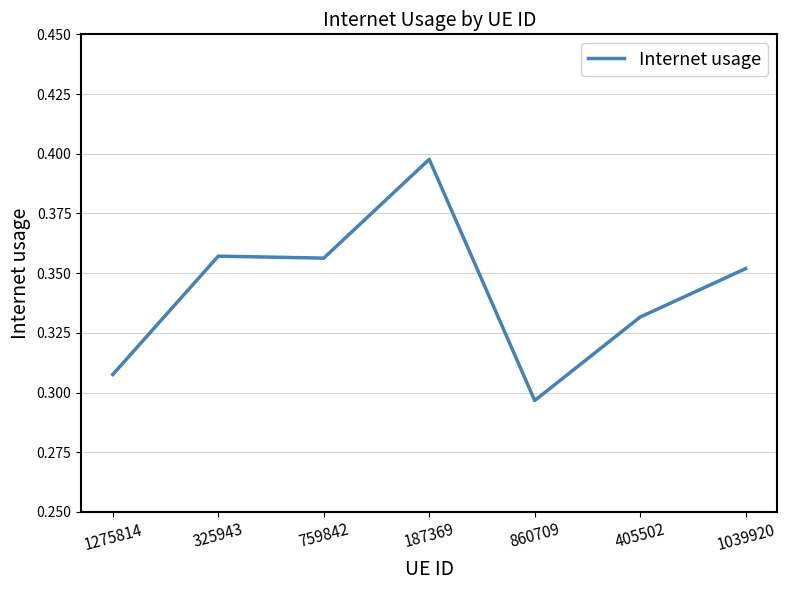

What is the sum of all values?

2.4